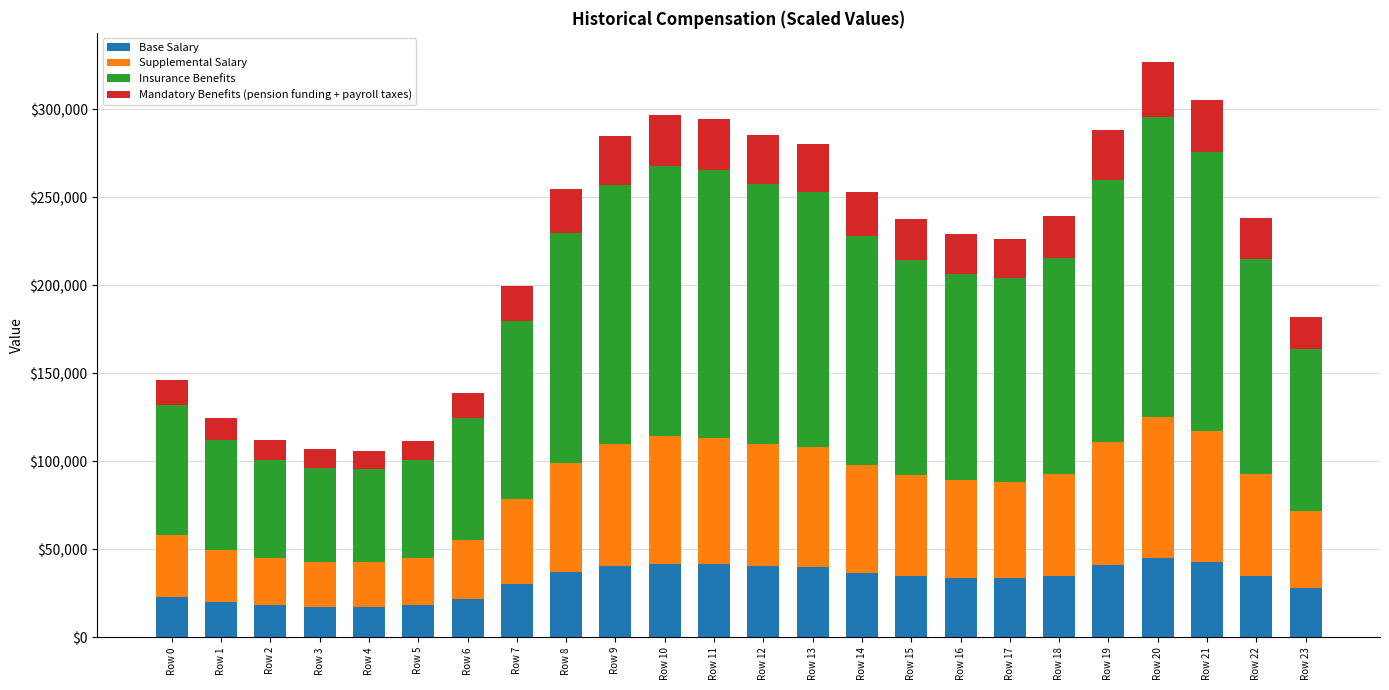

What is the total value across all series at Row 0?

146398.5